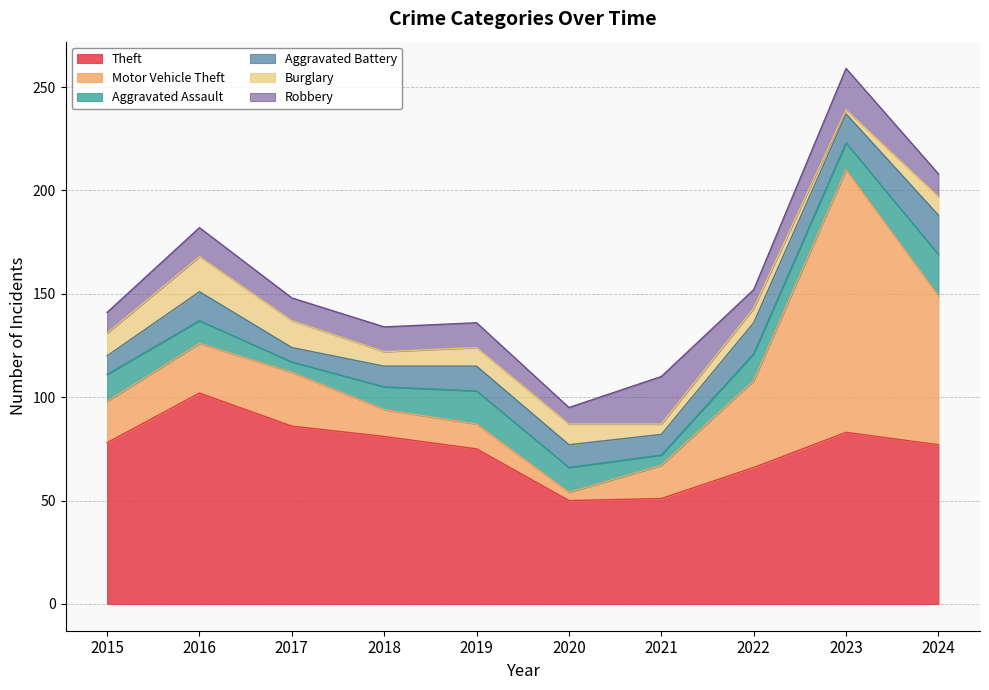

Is it true that Aggravated Battery equals 9 at 2015?

True